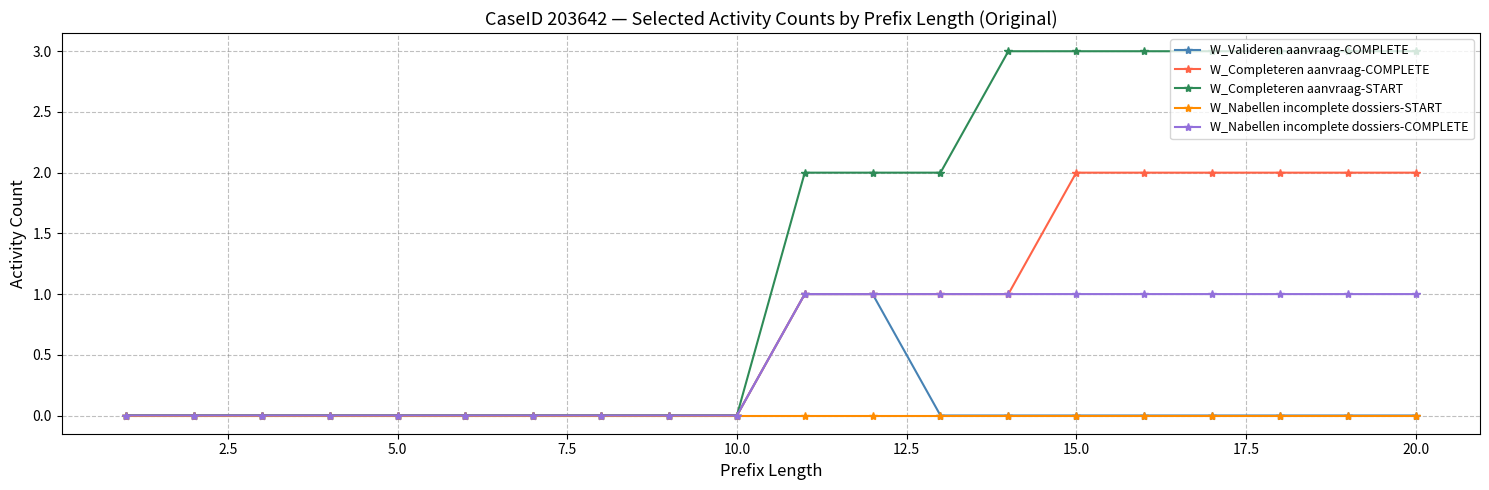

What is the greatest value displayed?

3